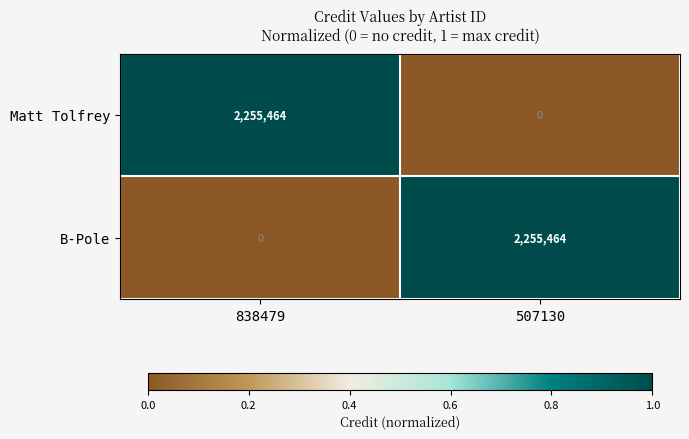

Where is B-Pole nearest to the value 1127732?

838479